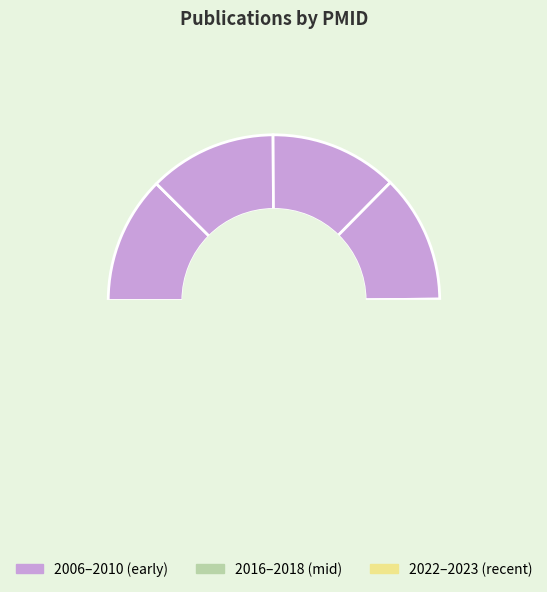

The 27185331 slice represents 13% of the pie. True or false?

True